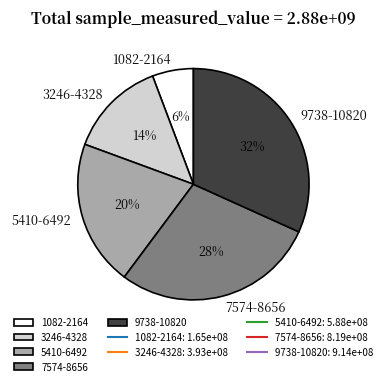

Is there a majority slice in this chart?

No